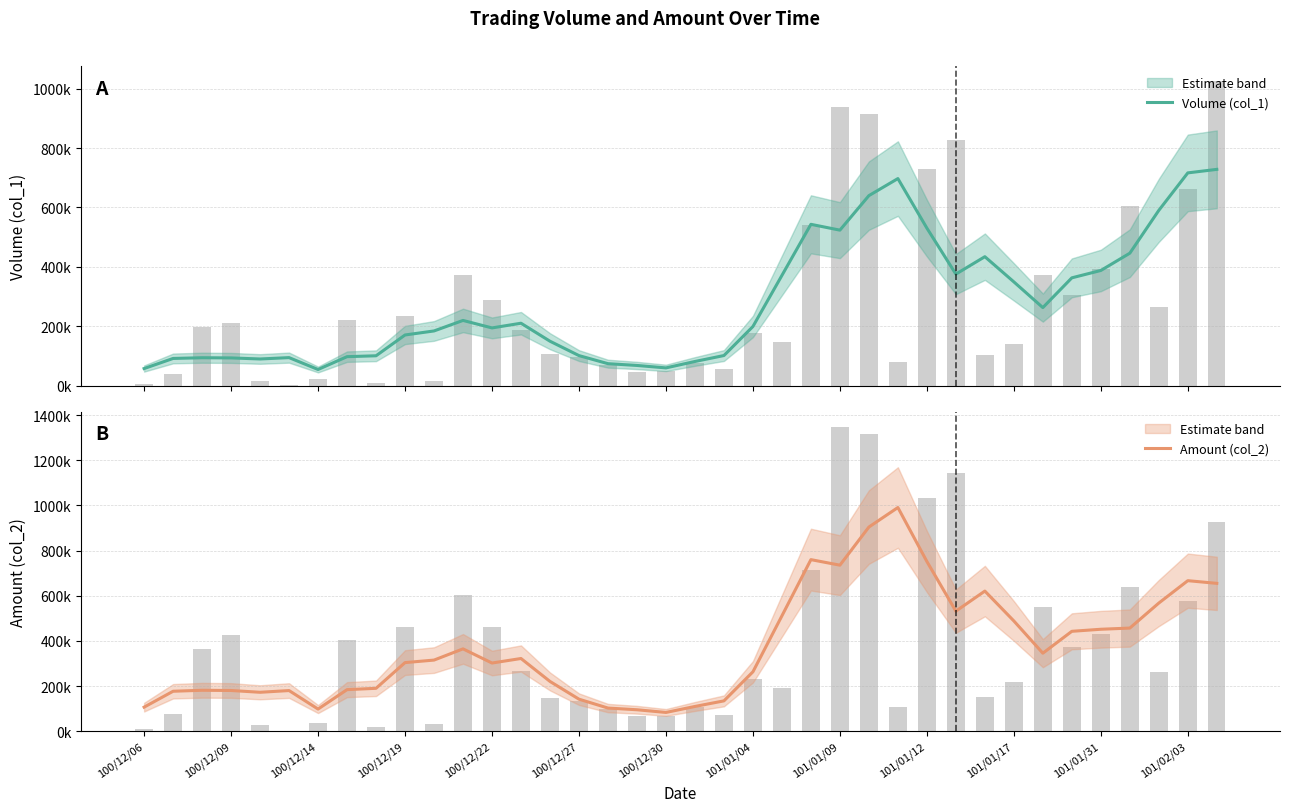

Count the number of categories in the chart.

38